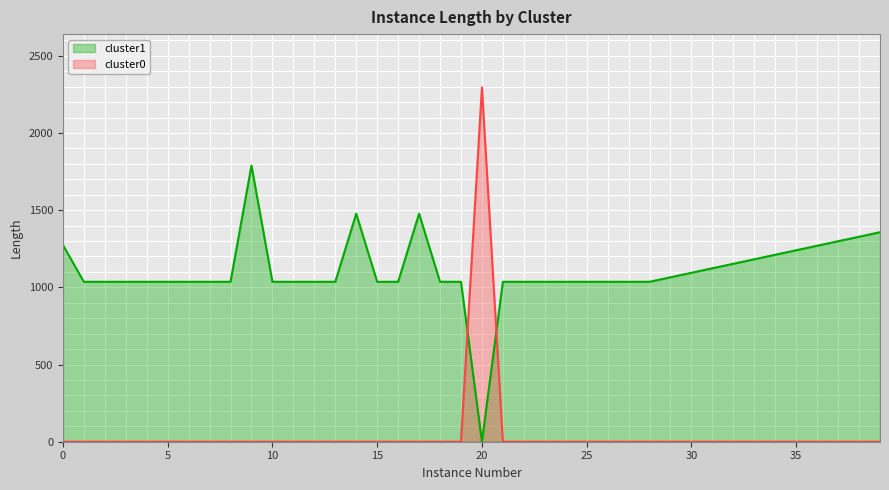

Where is the first local maximum for cluster1?

9